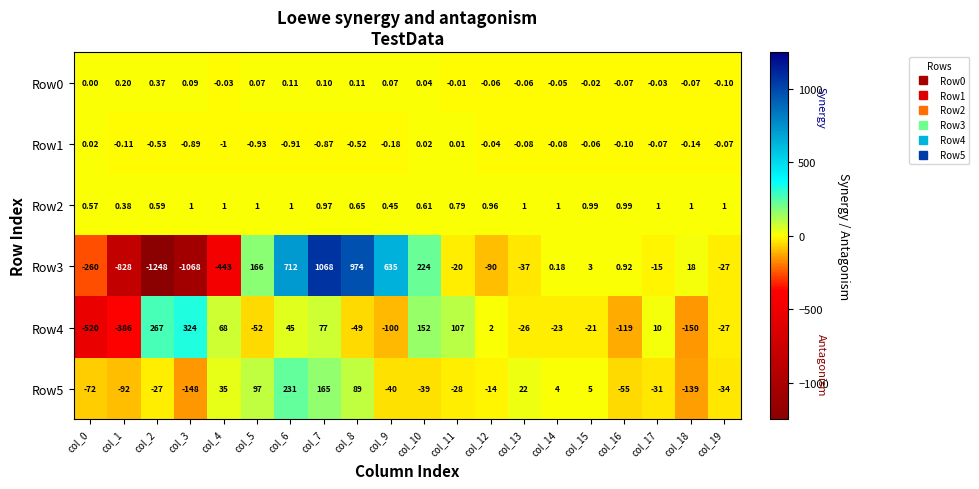

Is the value of Row4 at col_13 greater than the value of Row1 at col_5?

No